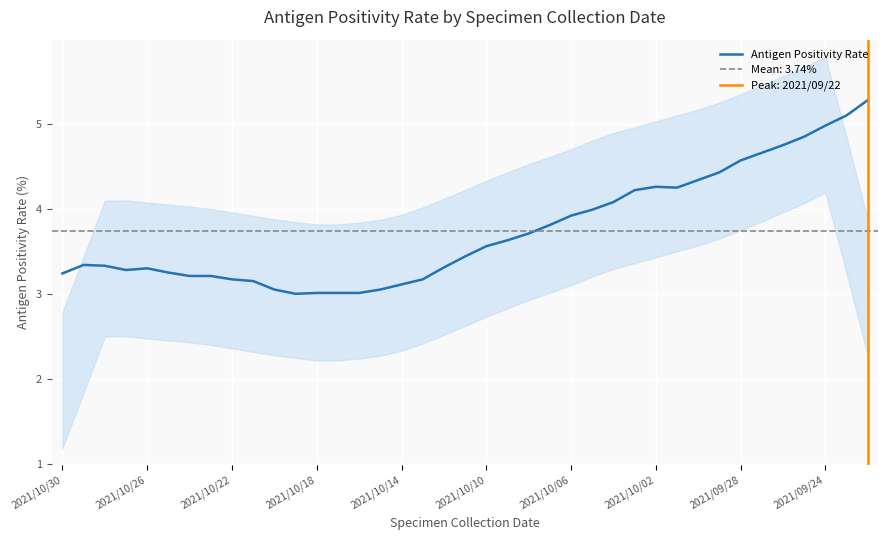

True or false: Antigen Positivity Rate has a value of 5.0 at 2021/09/24.

True